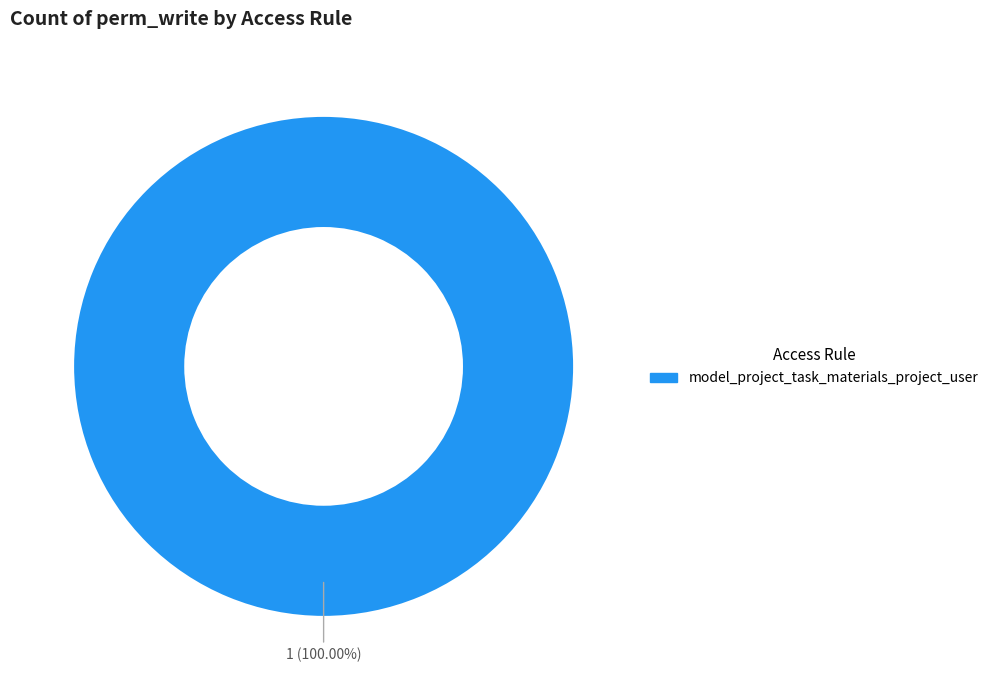

Does any single category account for the majority?

Yes